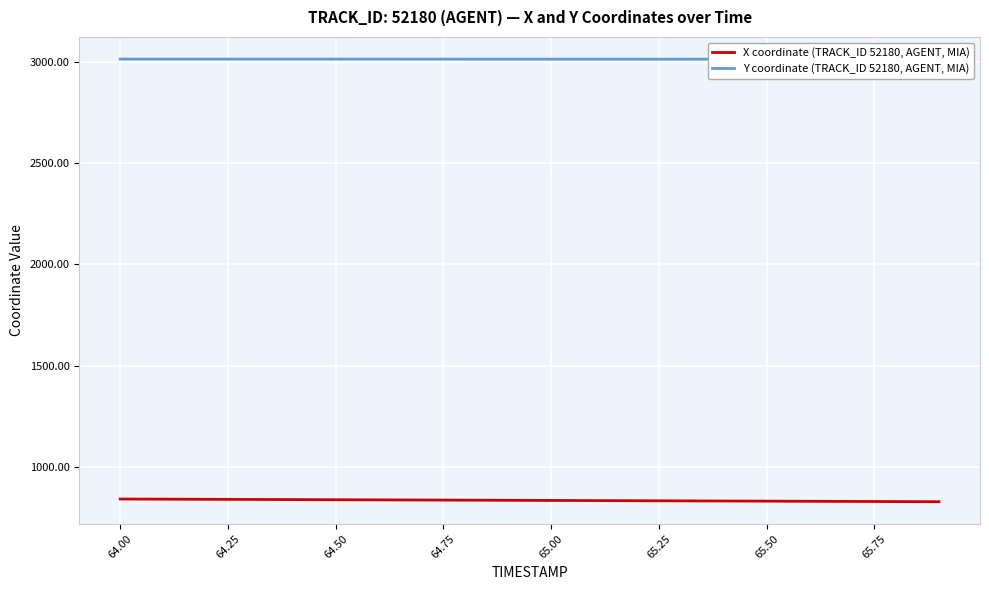

Which series has the largest range (max minus min)?

X coordinate (TRACK_ID 52180, AGENT, MIA)